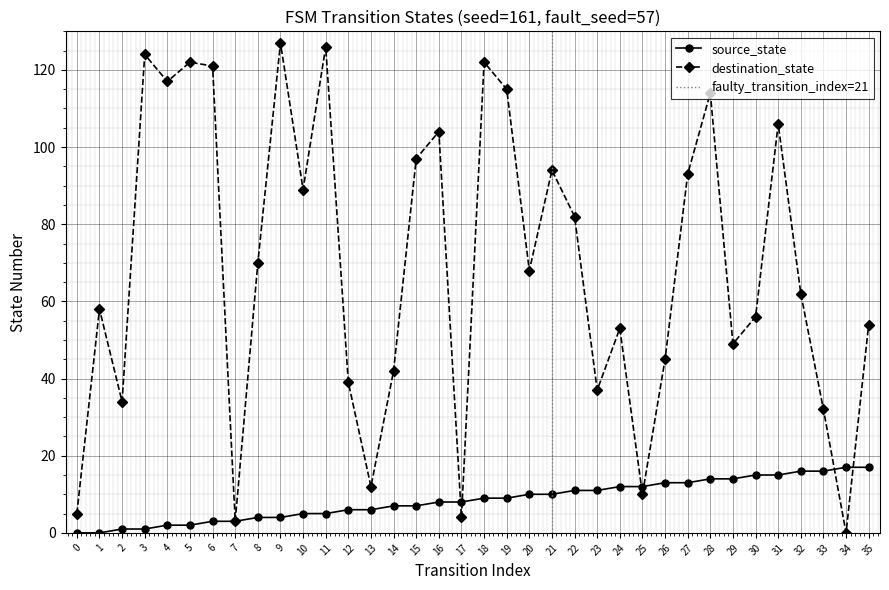

After their last crossing, which series has the higher values: destination_state or source_state?

destination_state